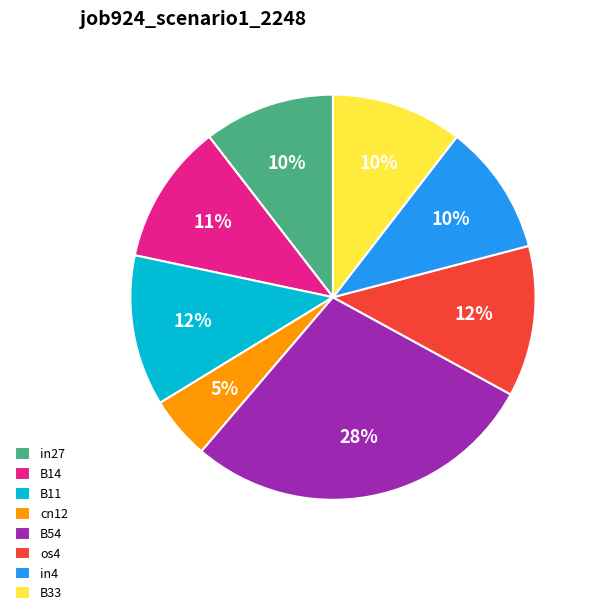

Between os4 and B14, which is larger?

os4